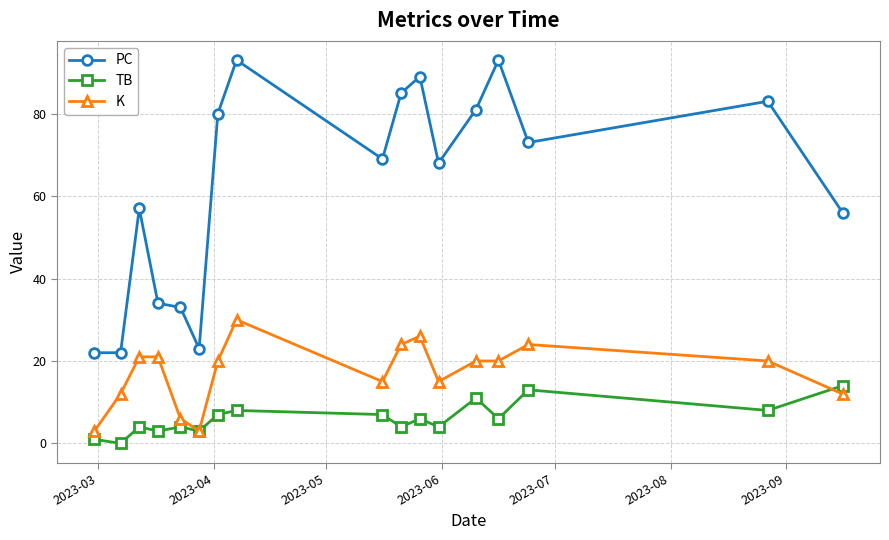

Reading left to right, list all the values displayed in this chart.

PC: 22	22	57	34	33	23	80	93	69	85	89	68	81	93	73	83	56
TB: 1	0	4	3	4	3	7	8	7	4	6	4	11	6	13	8	14
K: 3	12	21	21	6	3	20	30	15	24	26	15	20	20	24	20	12